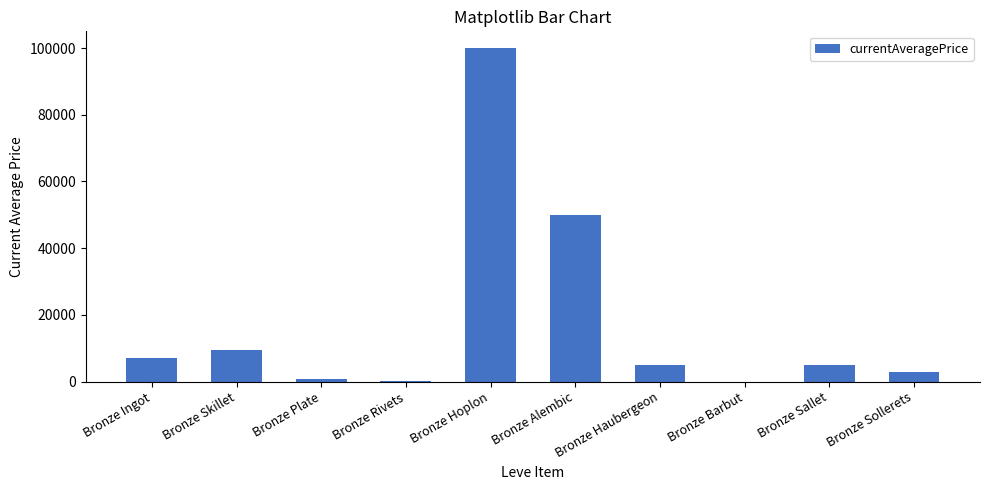

How many data points does each series have?

10